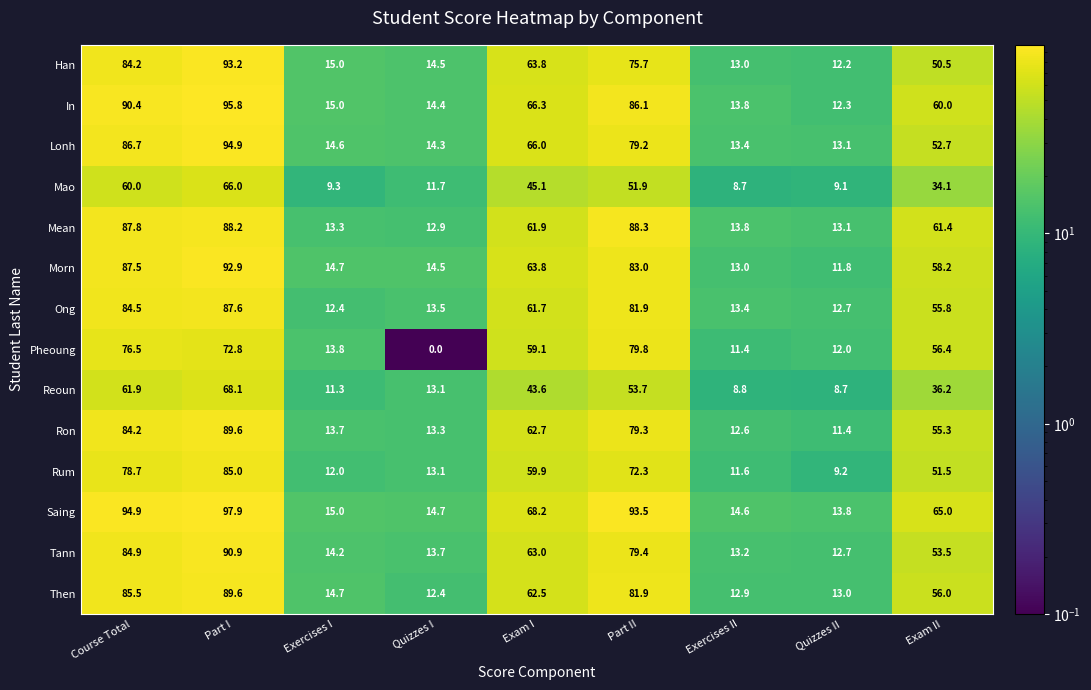

Which series has the largest total across all categories?

Saing